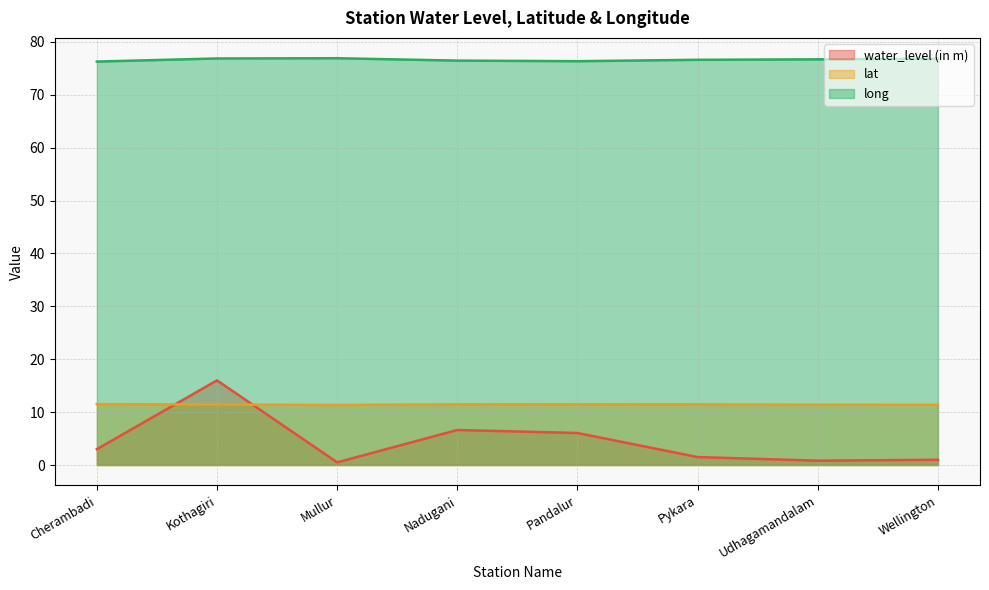

What position from the right is Nadugani?

5